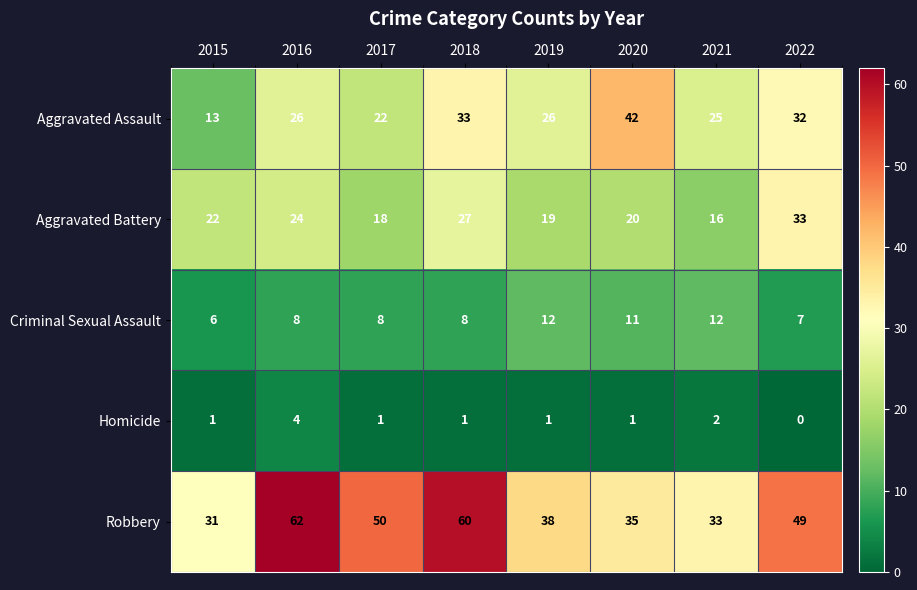

What is the maximum value shown in the chart?

62